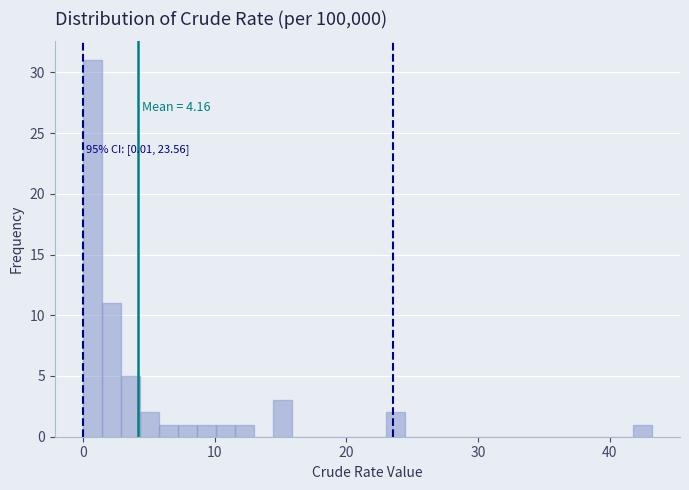

Read against the x-axis, roughly where is the centre of the tallest bar?

1